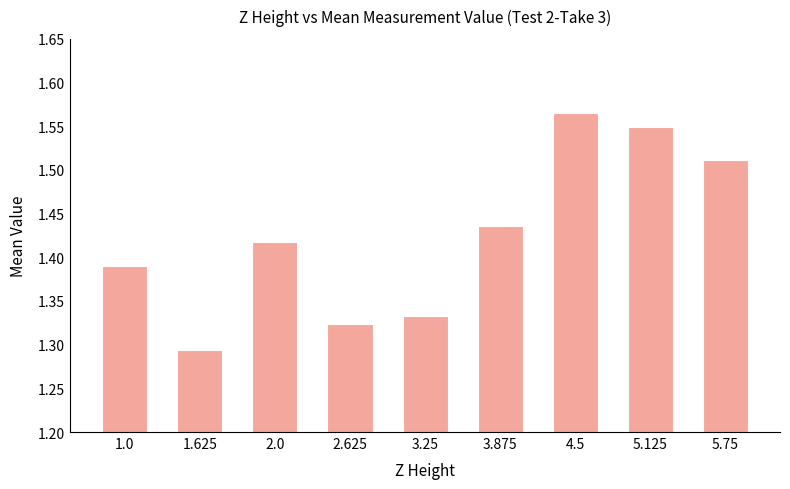

How many categories are shown in the chart?

9